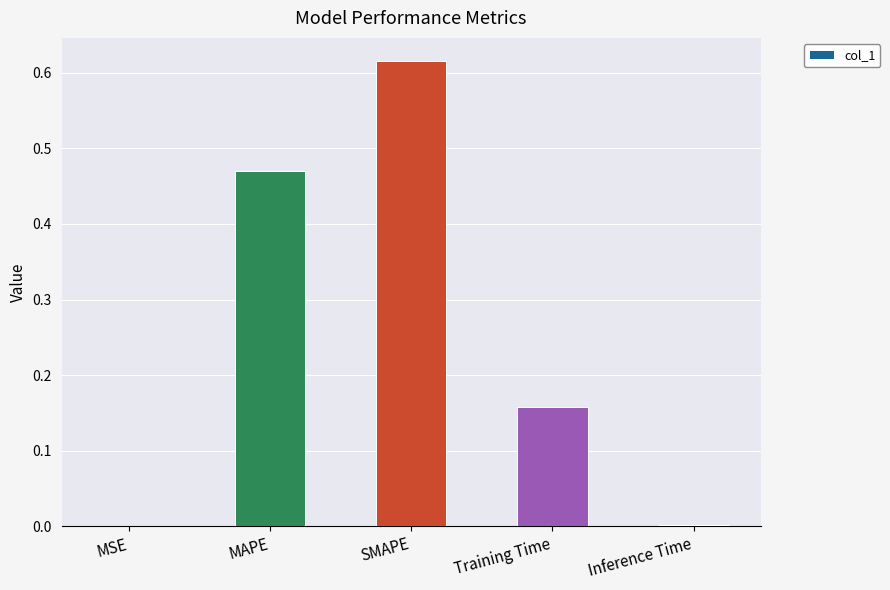

What is the sum of all values?

1.2